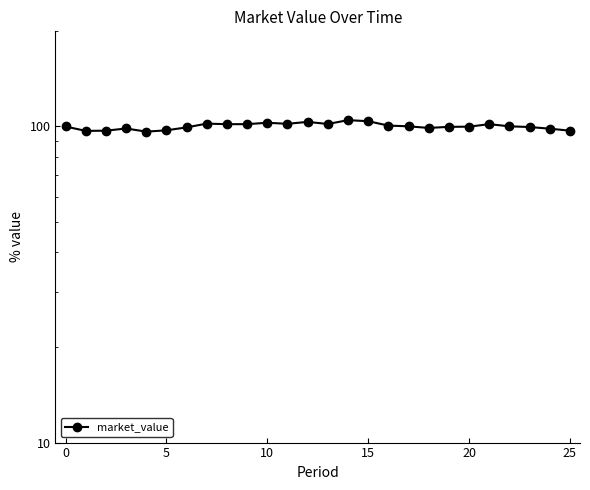

Count the number of categories in the chart.

26